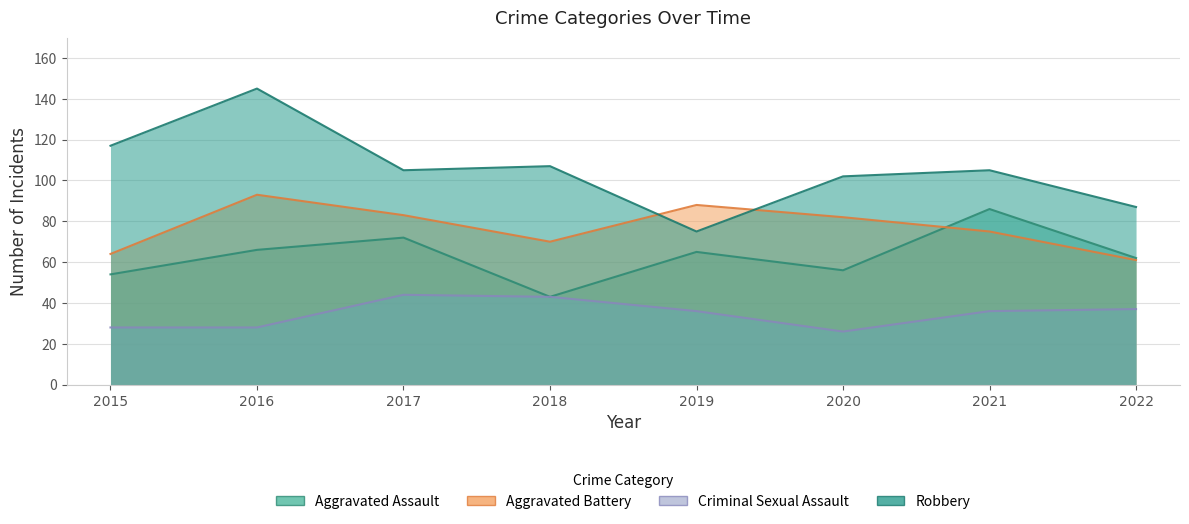

Reading left to right, transcribe all the data shown in this chart.

Aggravated Assault: 54	66	72	43	65	56	86	62
Aggravated Battery: 64	93	83	70	88	82	75	61
Criminal Sexual Assault: 28	28	44	43	36	26	36	37
Robbery: 117	145	105	107	75	102	105	87